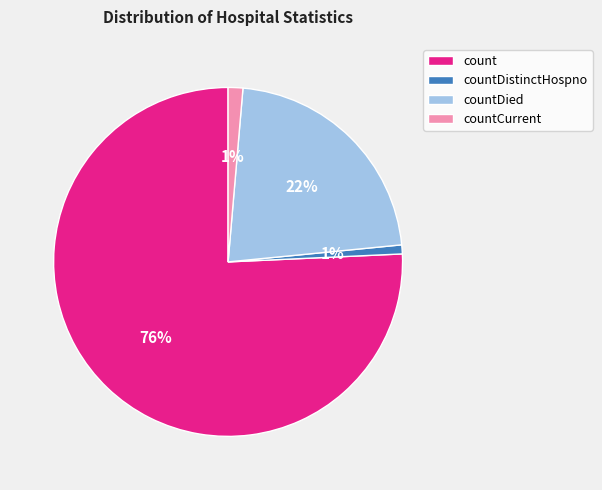

Which slice is the largest?

count